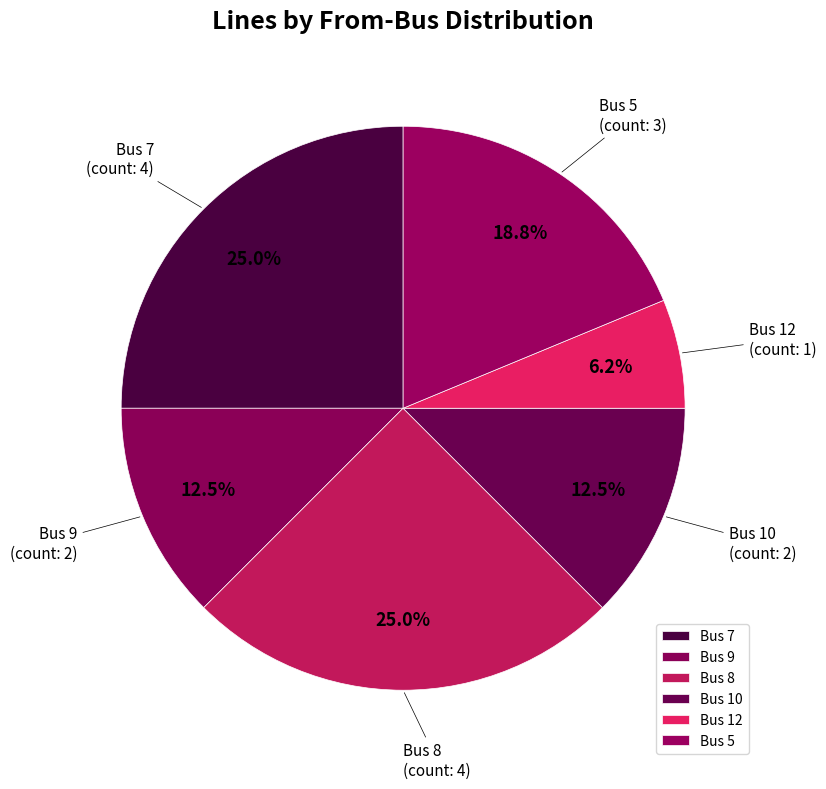

Which has a higher value, Bus 9 or Bus 5?

Bus 5